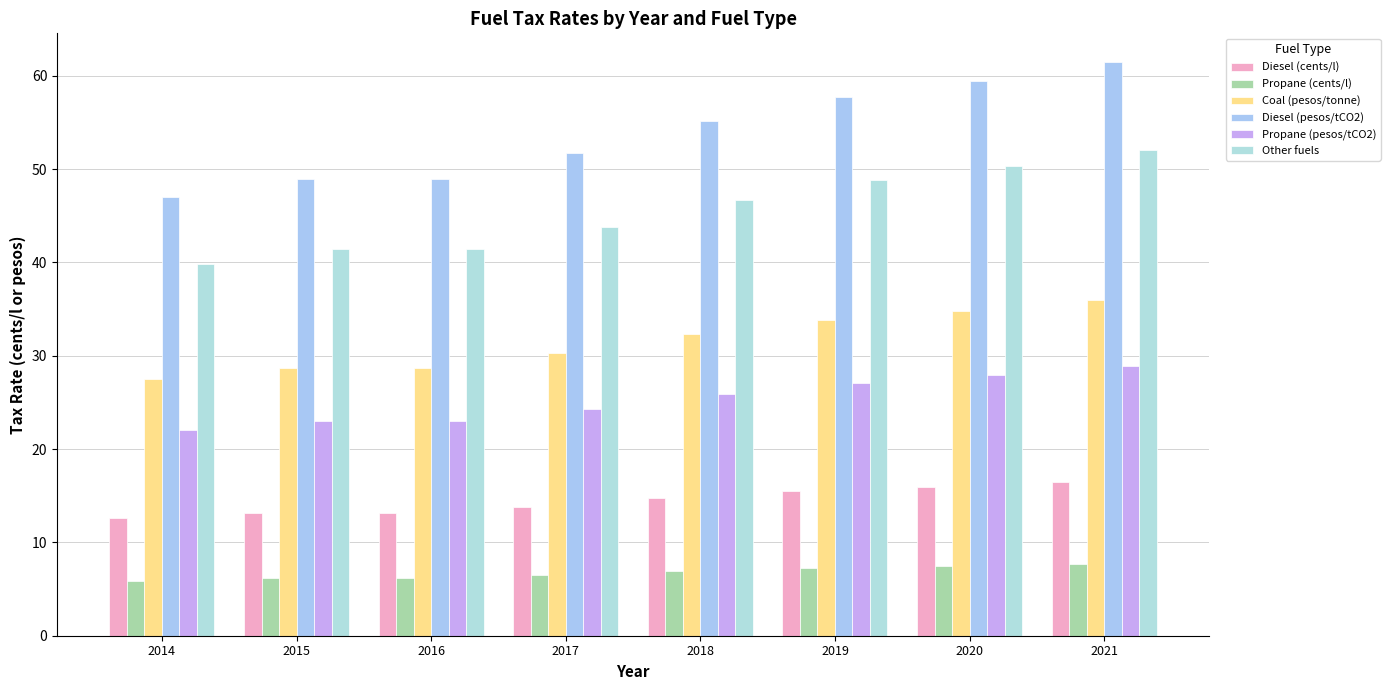

How many distinct data groups are displayed?

6